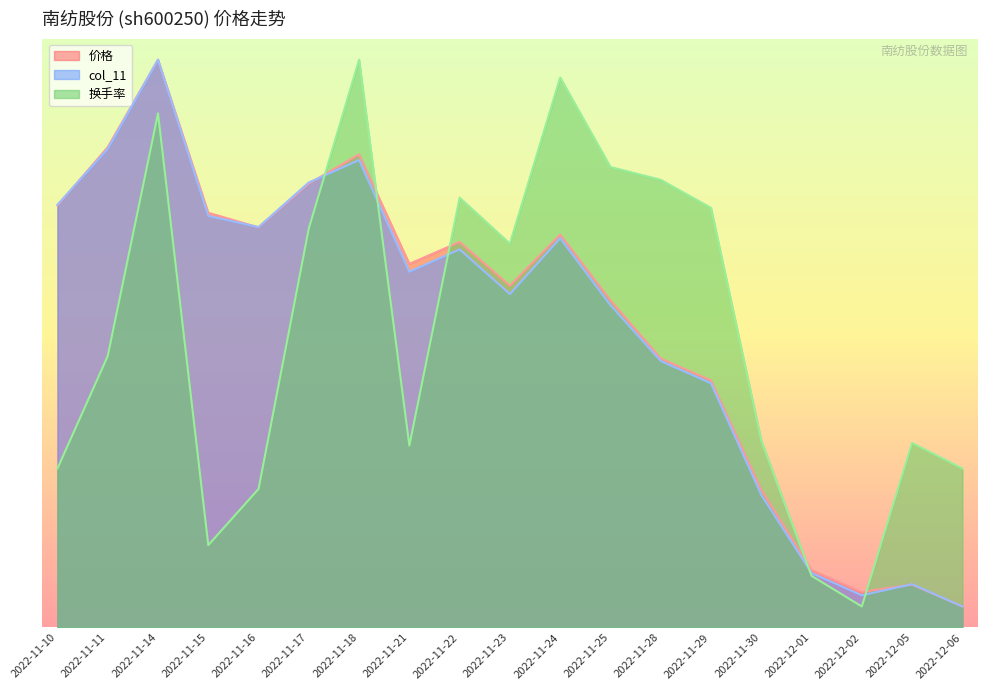

Which series has the largest total across all categories?

价格